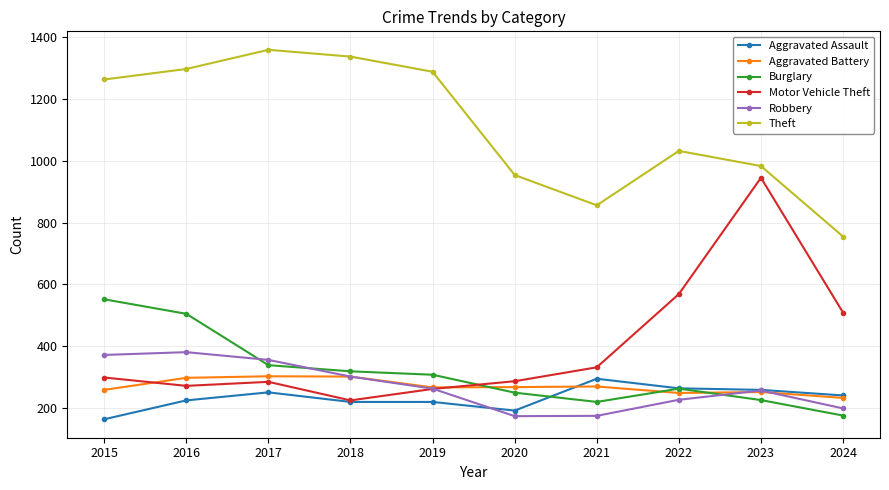

Does the chart have visible grid lines?

Yes